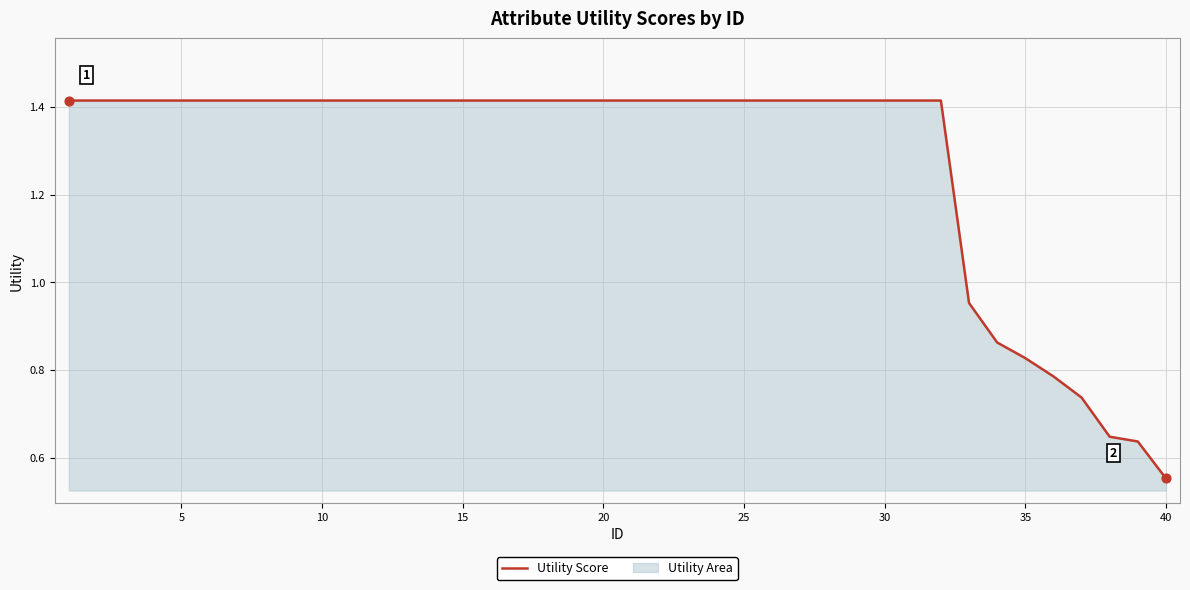

At which label is the value closest to 0?

40